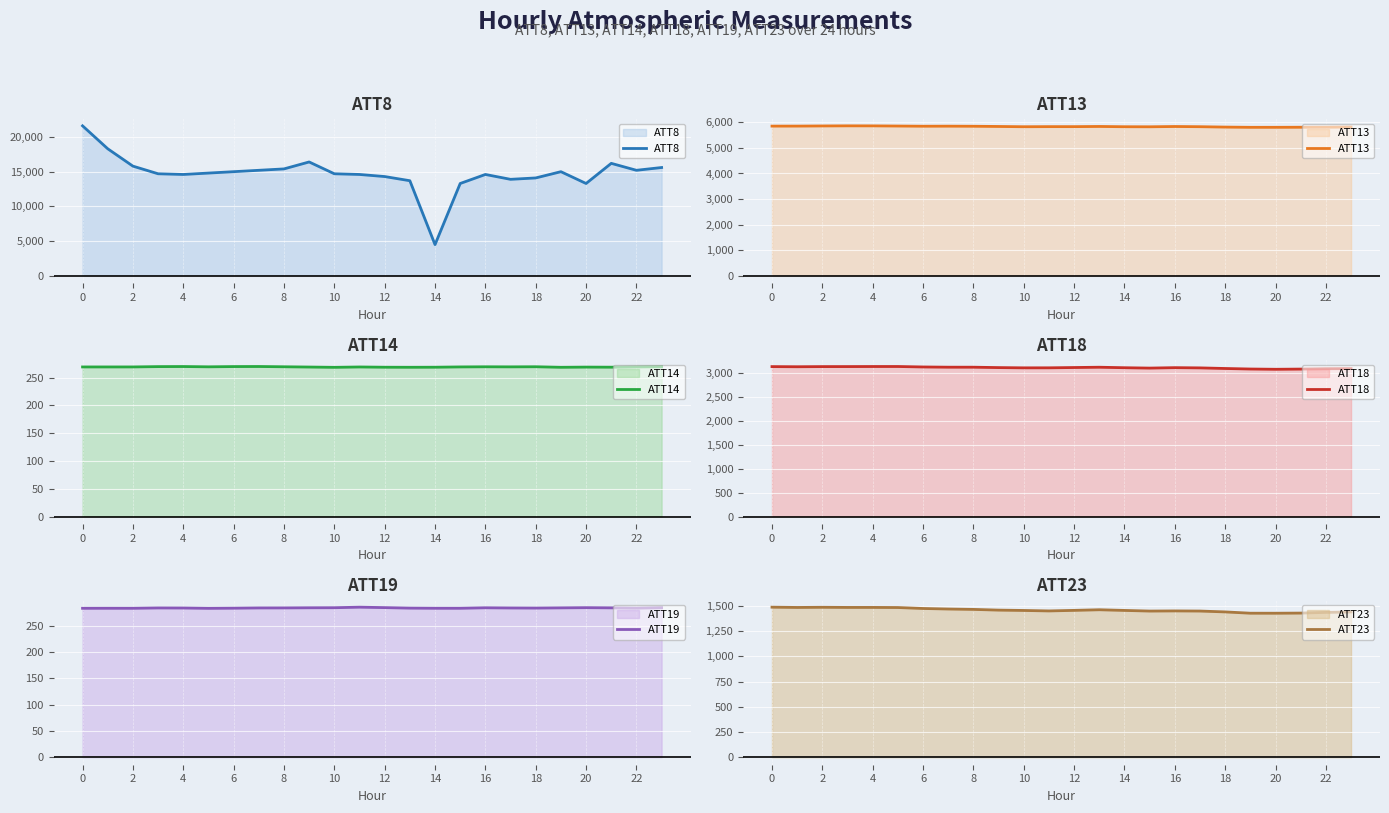

What is the difference between the maximum and second lowest values in the ATT18 series?

53.7